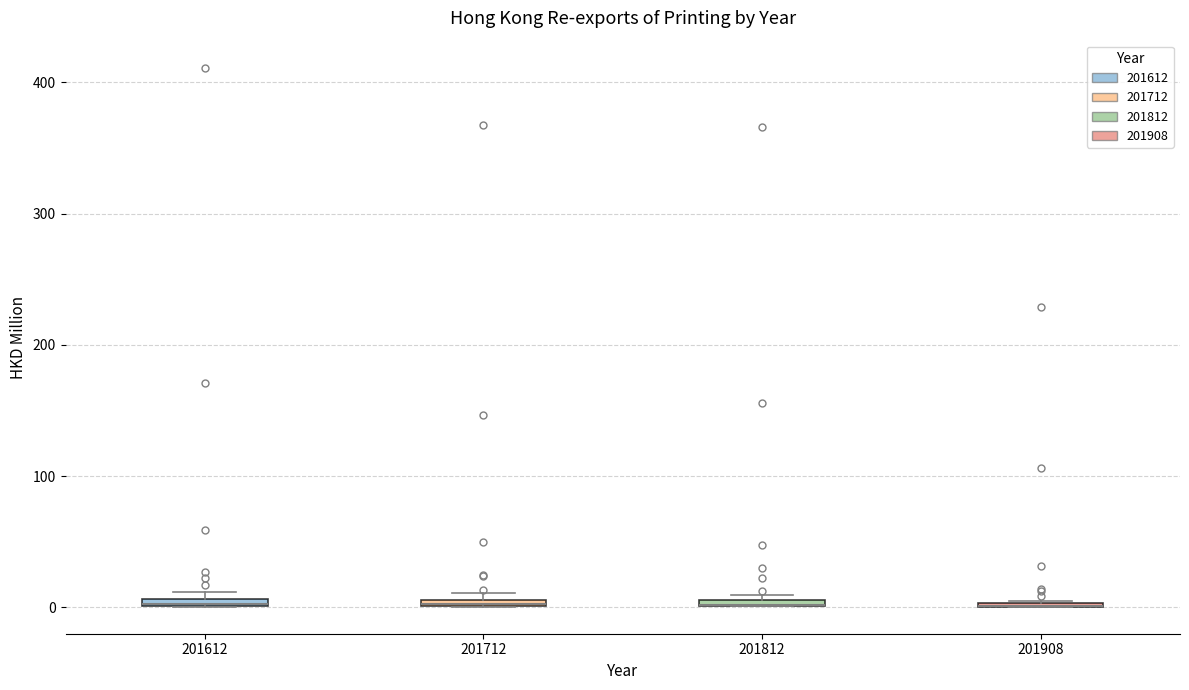

Where is the upper edge of the box at x = 201612 on the y-axis? The values are not printed on the chart, so give them approximately, as read against the axis.

10